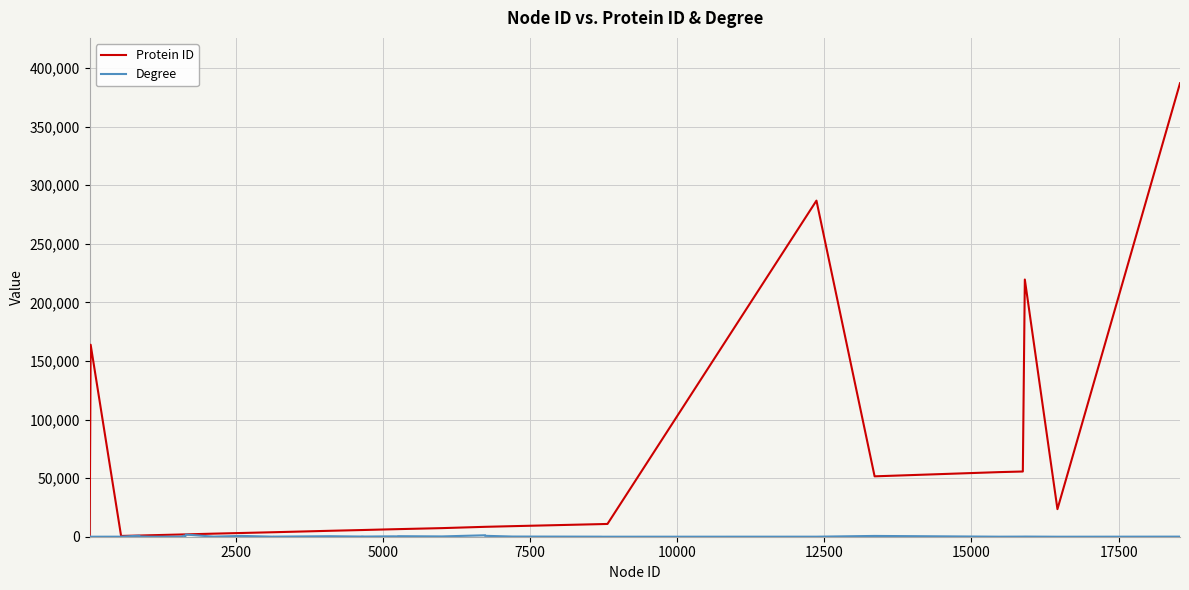

Which series has the largest total across all categories?

Protein ID